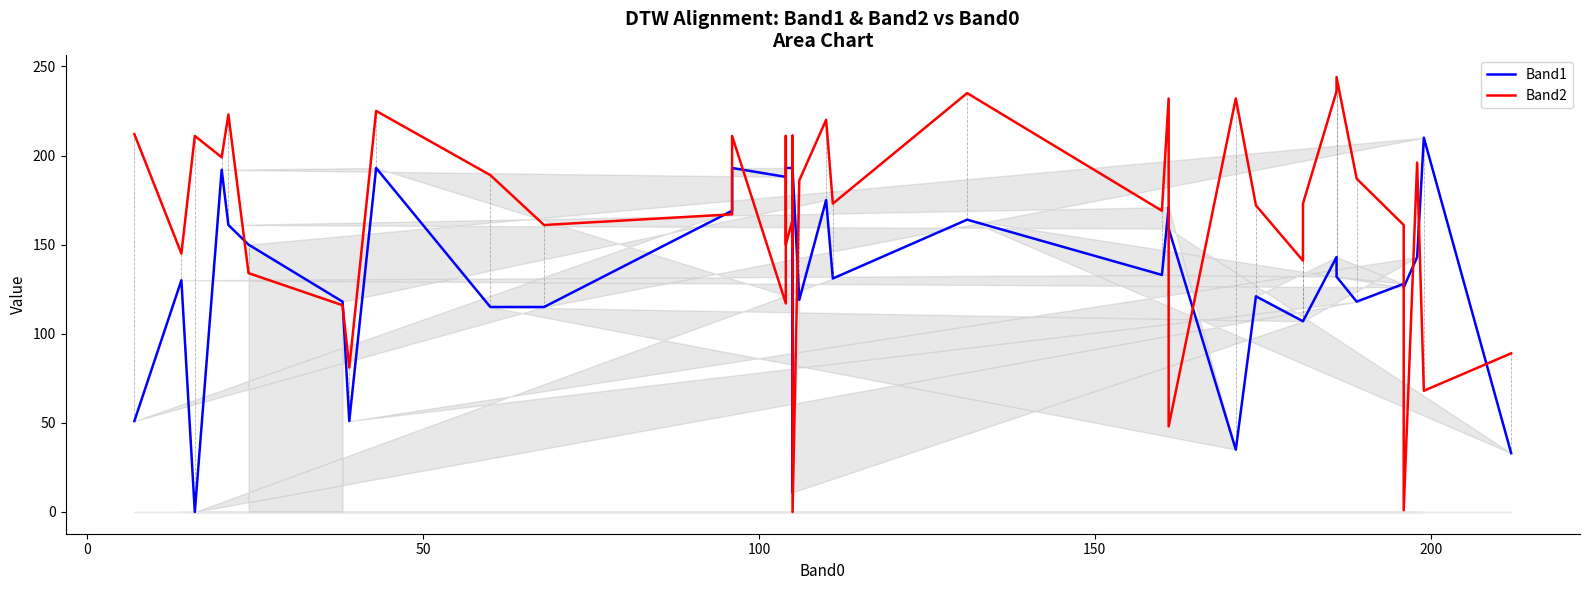

How many categories are shown in the chart?

40